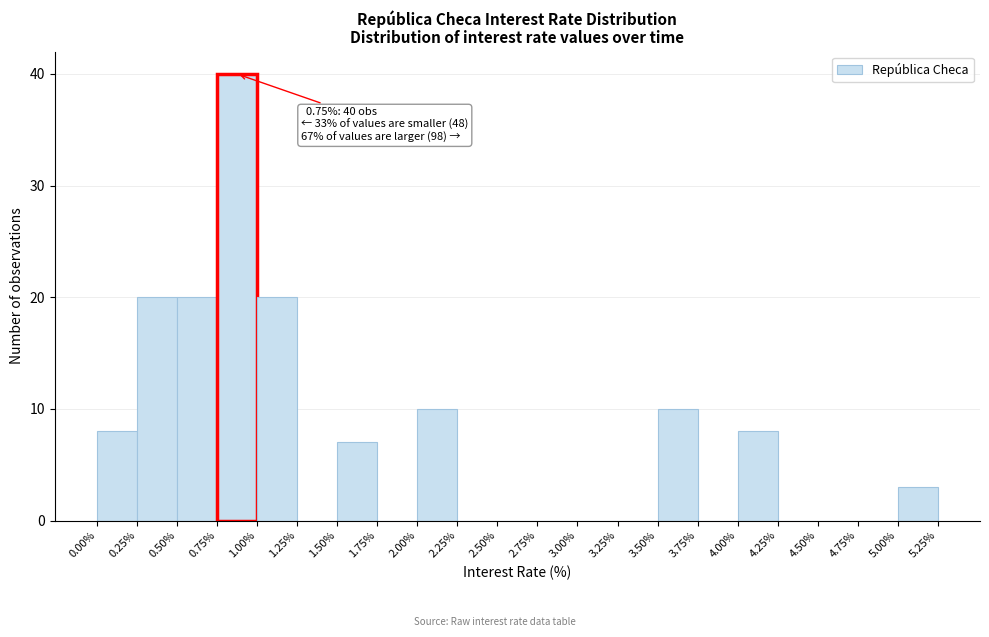

Which range on the x-axis has the tallest bar?

0.75% to 1.00%